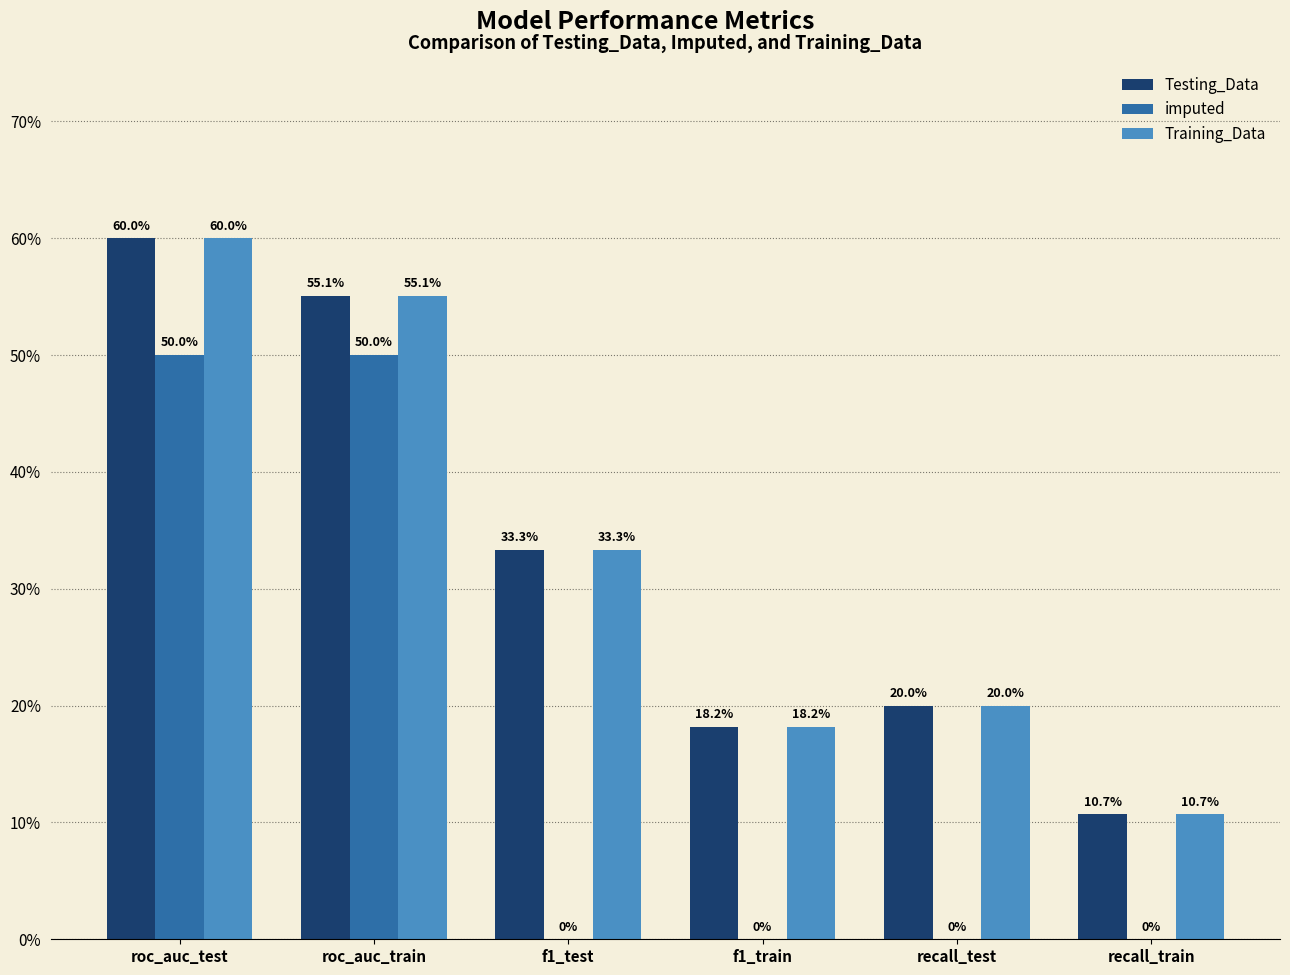

What is the highest value of the Testing_Data series?

0.6